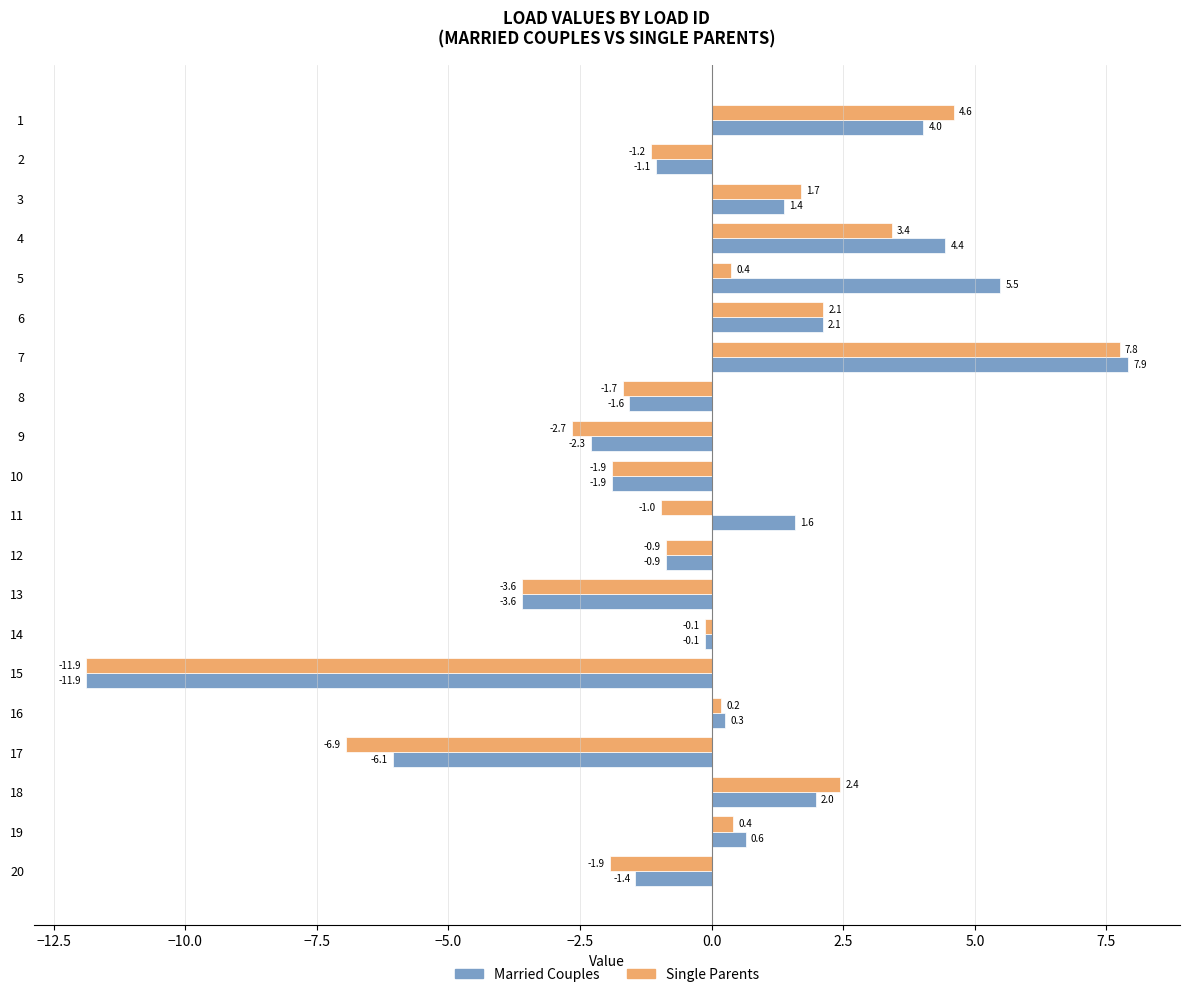

What is the difference between the maximum and second lowest values in the Married Couples series?

14.0